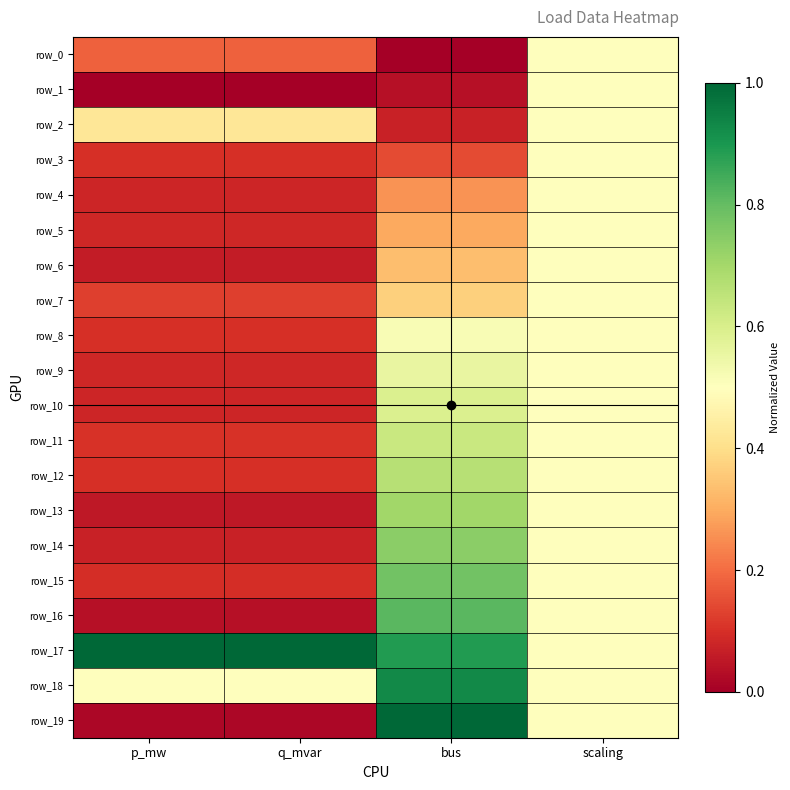

At p_mw, list the series in order from largest to smallest.

row_17, row_18, row_2, row_0, row_7, row_11, row_8, row_12, row_3, row_15, row_5, row_9, row_10, row_4, row_14, row_6, row_13, row_16, row_19, row_1